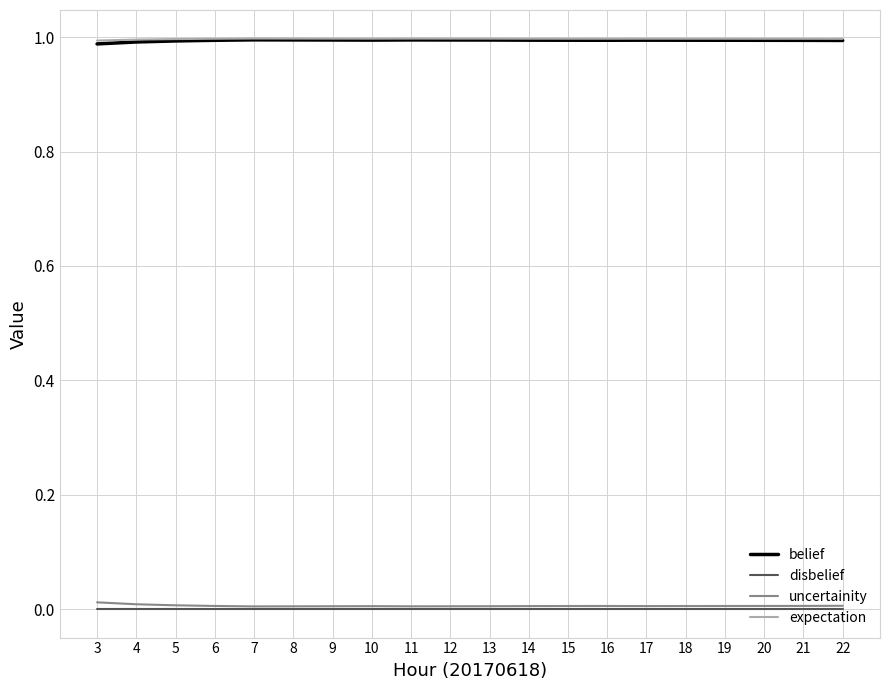

Is the value of disbelief at 7 greater than the value of belief at 17?

No